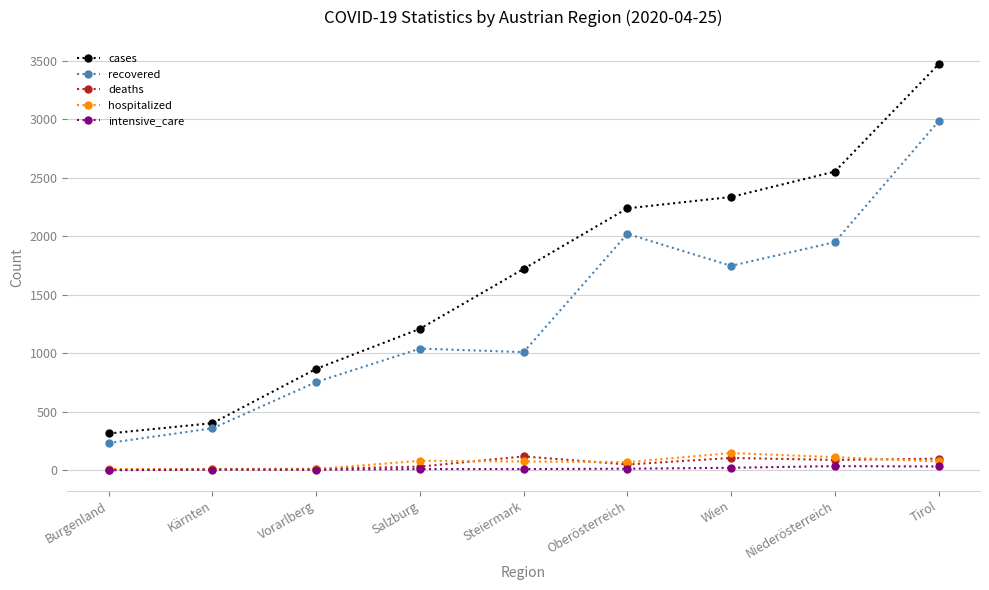

Count the number of categories in the chart.

9